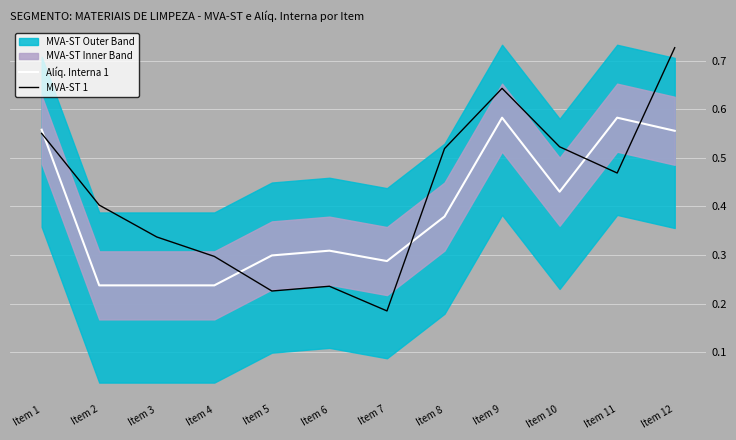

What is the value of the MVA-ST 1 point at the 12th from the left?

0.7